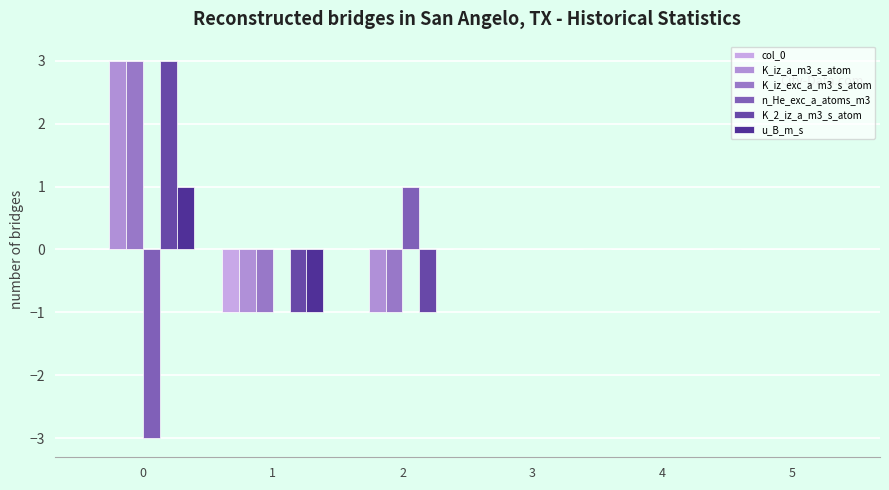

What is the maximum value shown in the chart?

3